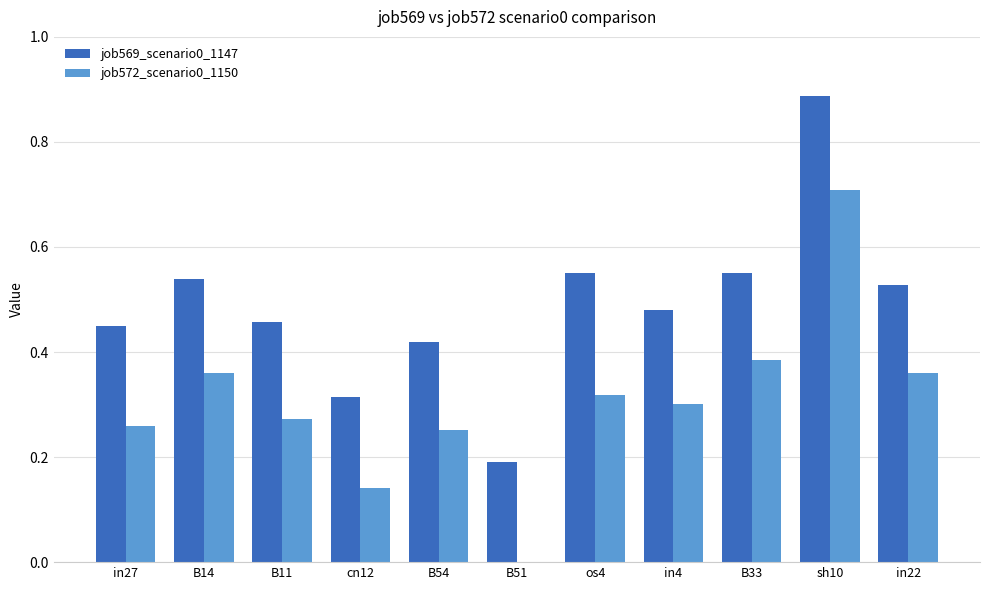

Which series has the largest range (max minus min)?

job572_scenario0_1150